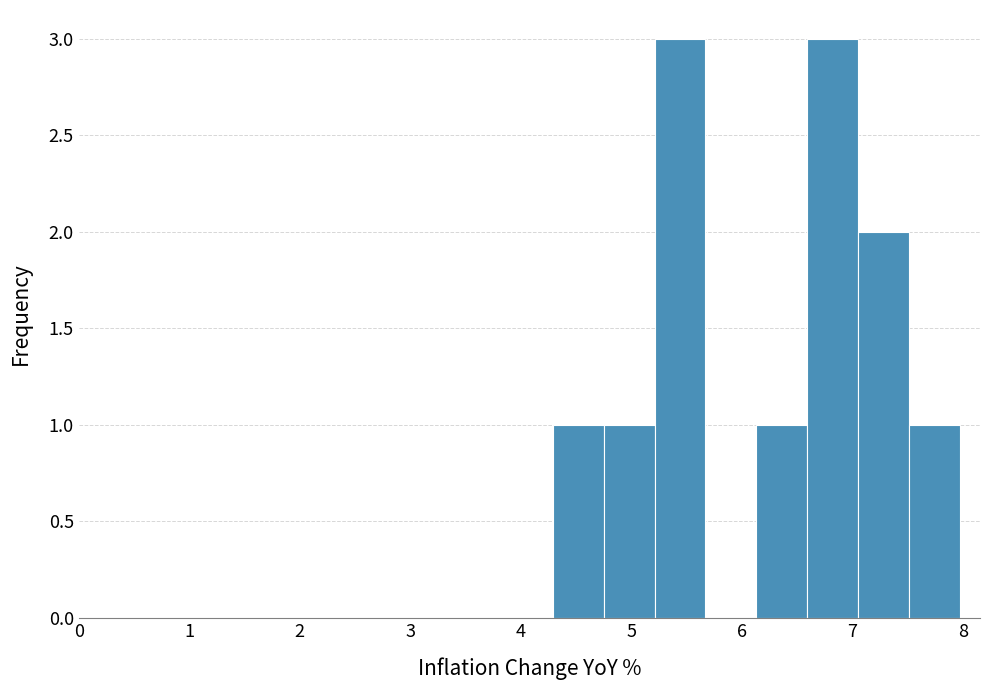

Reading left to right, list every bar in this chart as the range it spans on the x-axis followed by its height. Neither the bar edges nor the heights are printed on the chart, so give them approximately, as read against the axes.

4.29 to 4.75: 1
4.75 to 5.21: 1
5.21 to 5.67: 3
5.67 to 6.13: 0
6.13 to 6.59: 1
6.59 to 7.05: 3
7.05 to 7.51: 2
7.51 to 7.97: 1